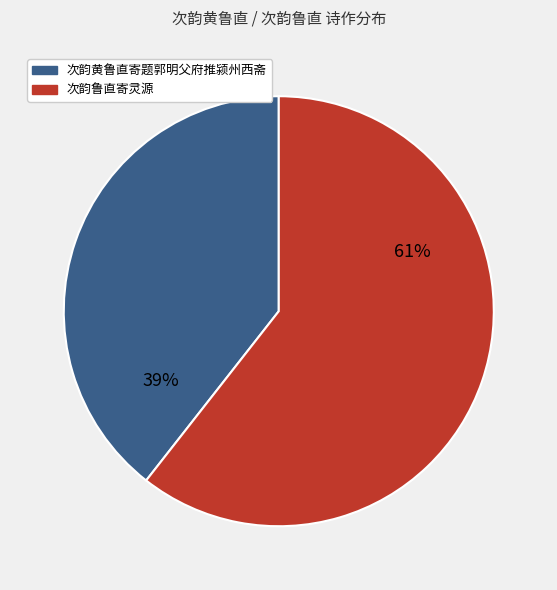

How many segments does this pie chart have?

2